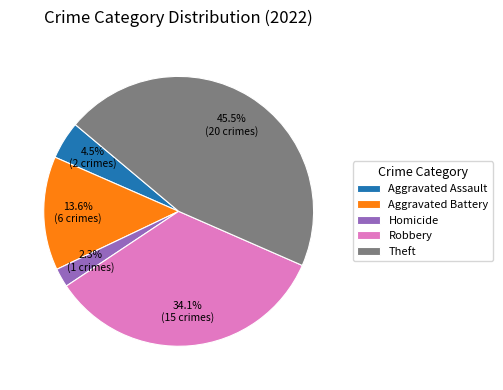

What is the largest slice in the pie chart?

Theft